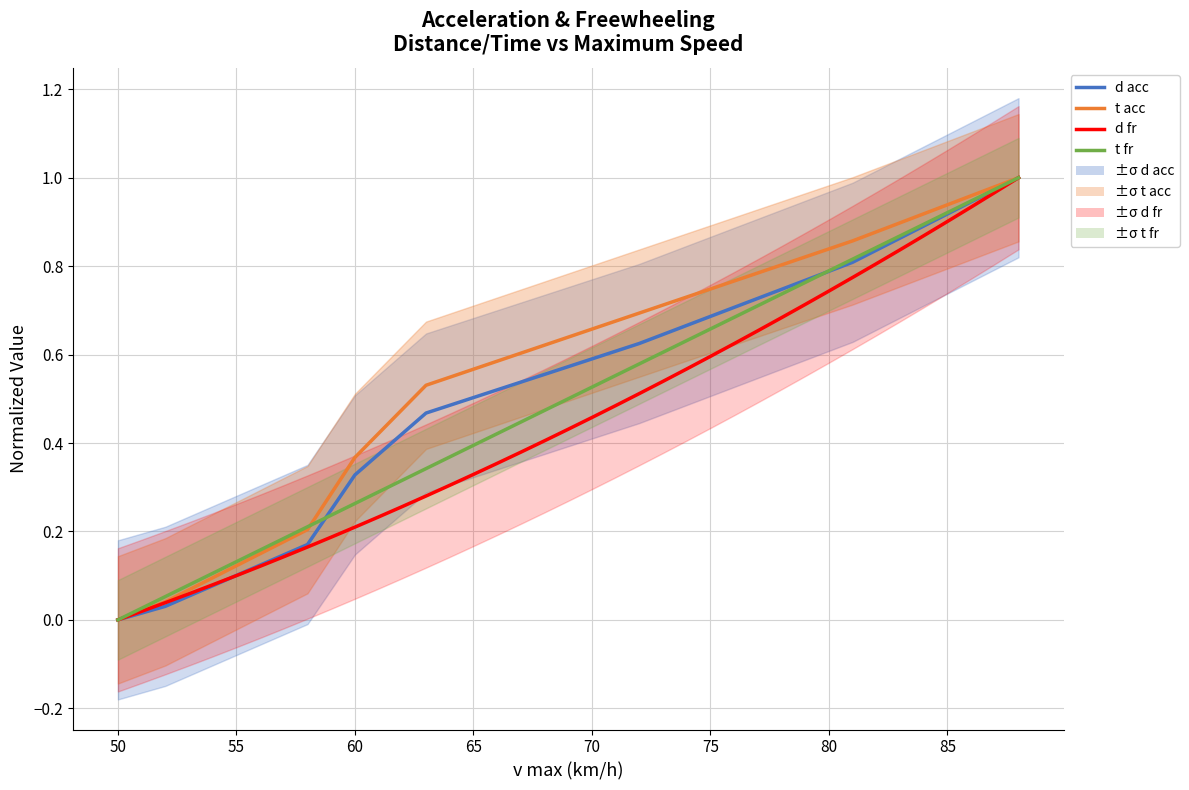

Which series has the largest range (max minus min)?

d acc